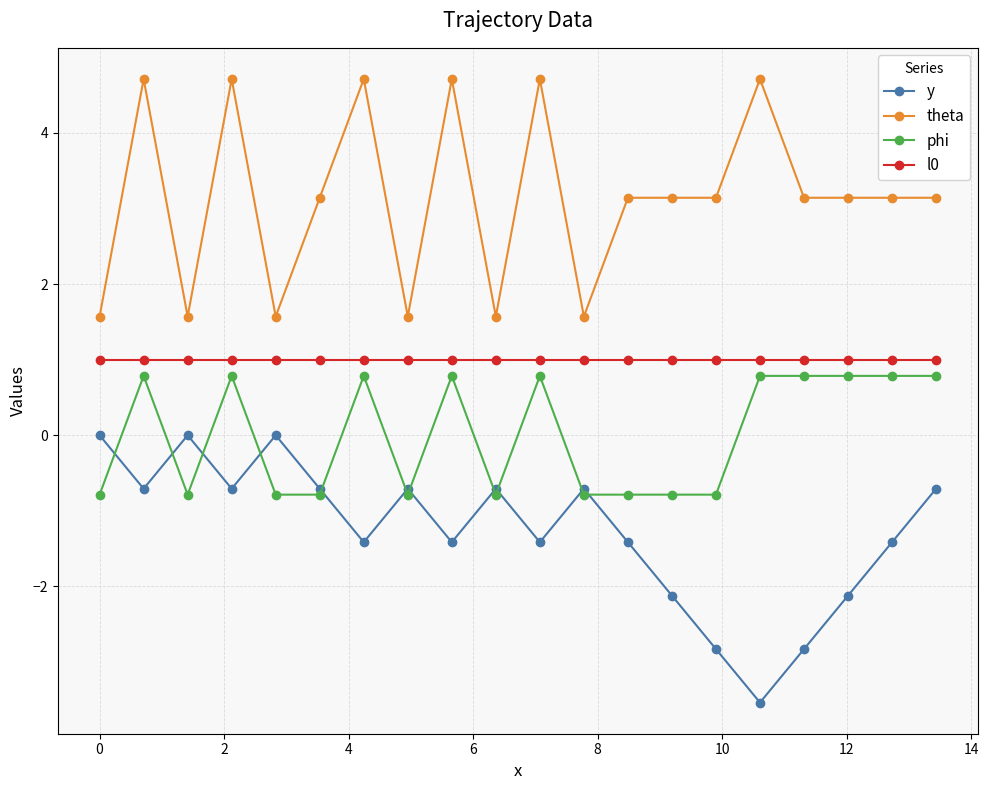

What is the value of the l0 point at the 16th from the left?

1.0